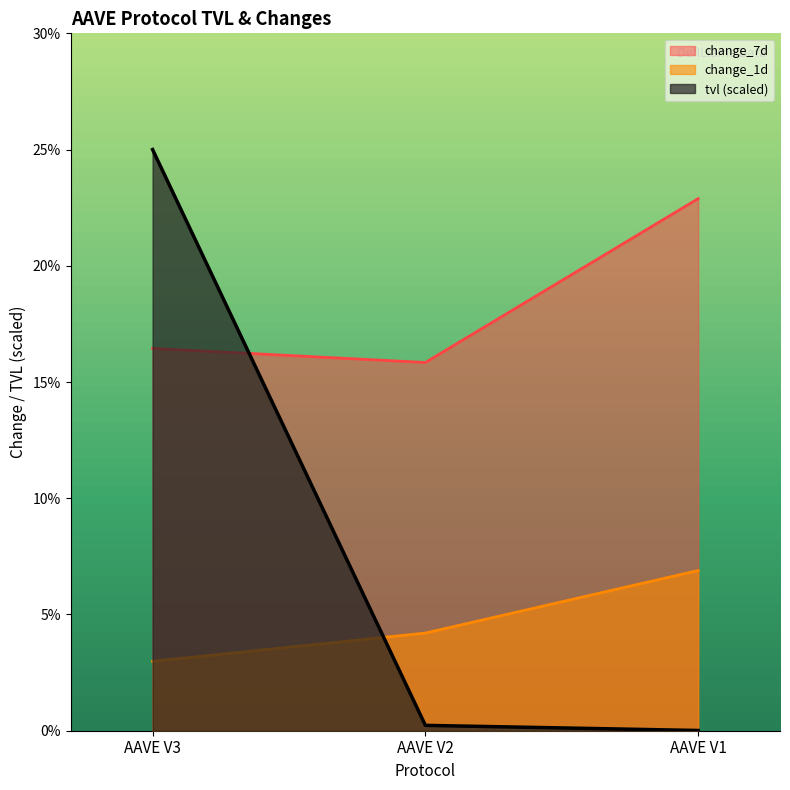

Between AAVE V2 and AAVE V1, which series saw the biggest shift?

change_7d